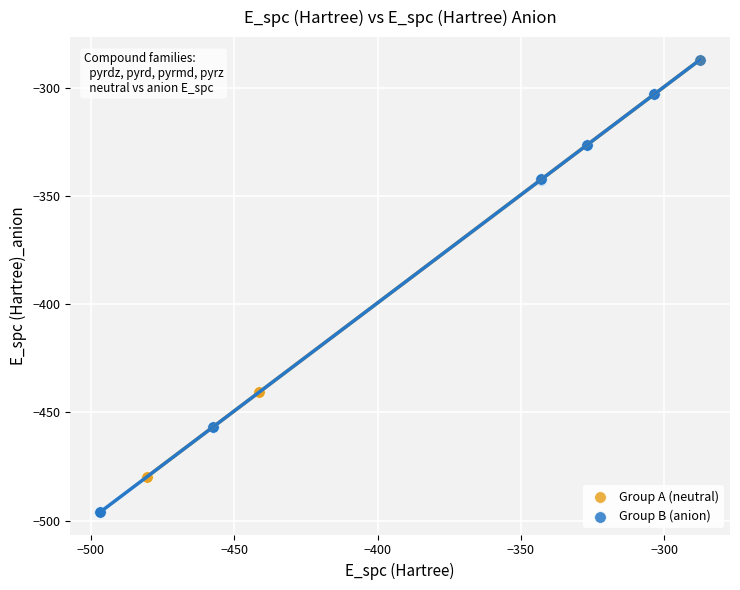

Which series has the largest Y range (max minus min)?

Group B (anion)